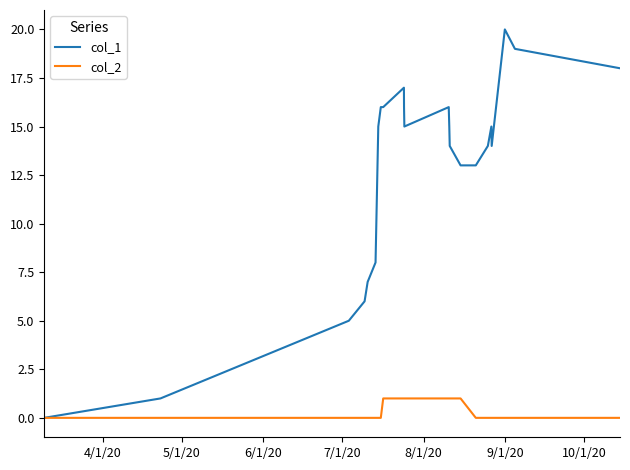

Which series has the widest spread of values?

col_1